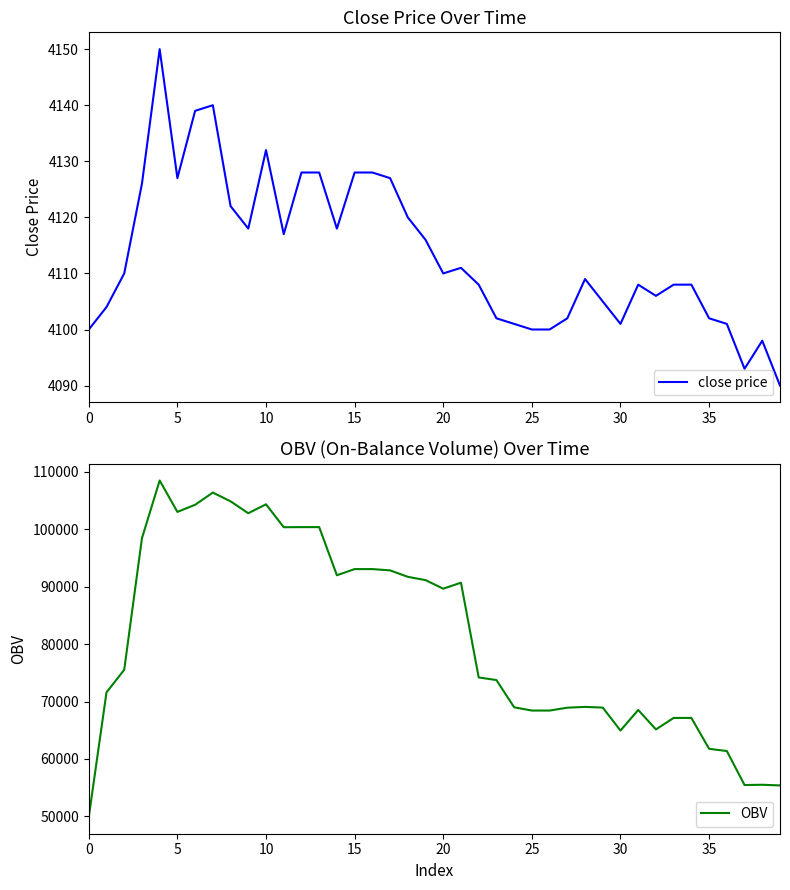

Is it true that close price equals 4101 at 30?

True